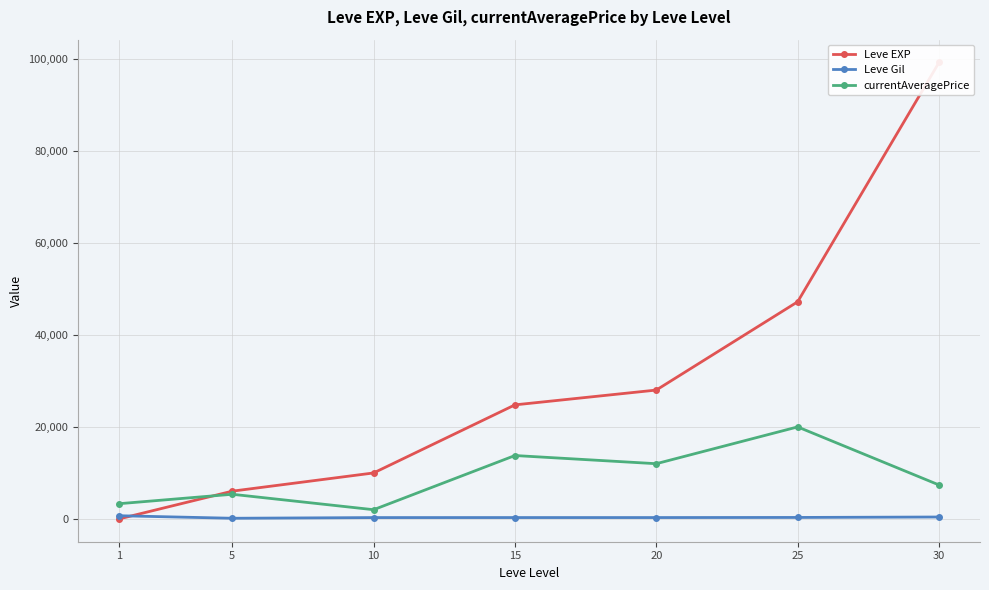

What are all the series names shown in the legend?

Leve EXP, Leve Gil, currentAveragePrice